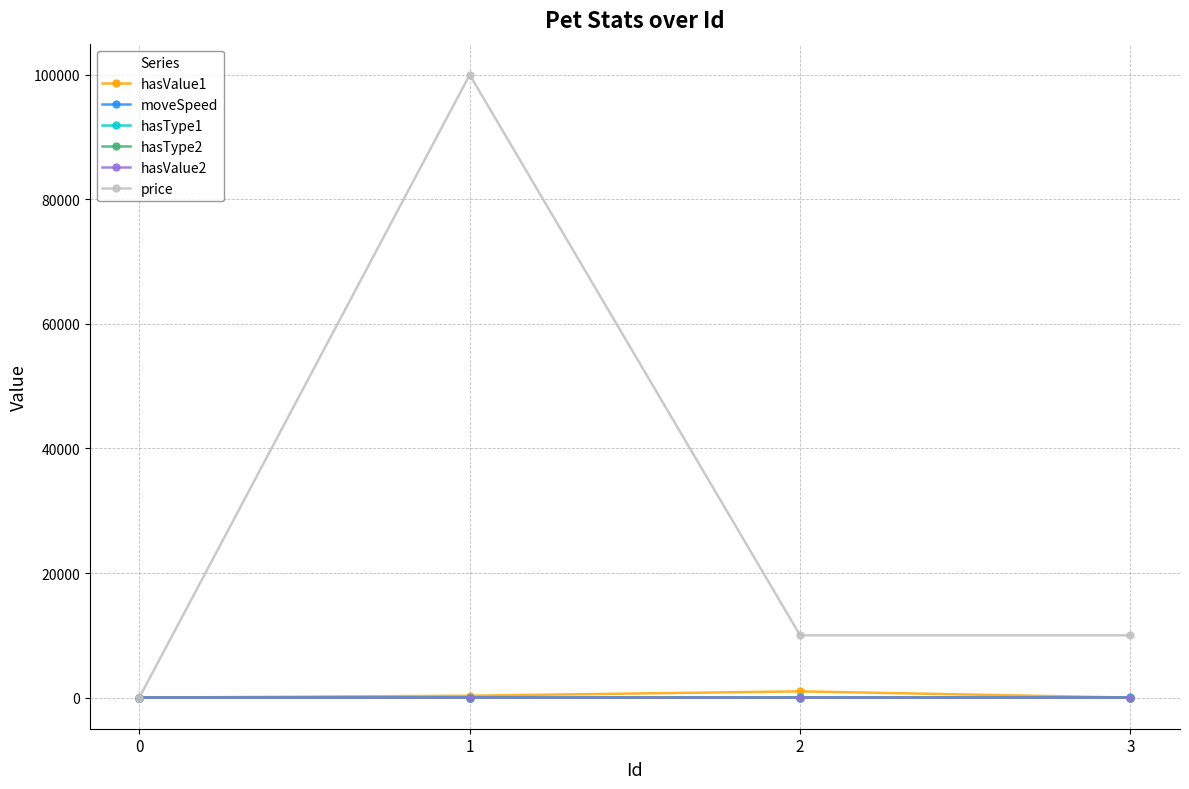

What is the value of the price point at the 4th from the left?

10000.0